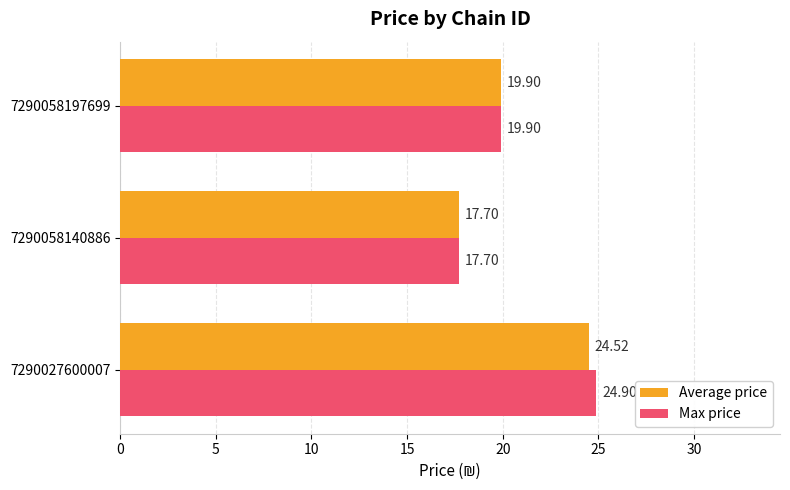

What are all the series names shown in the legend?

Average price, Max price